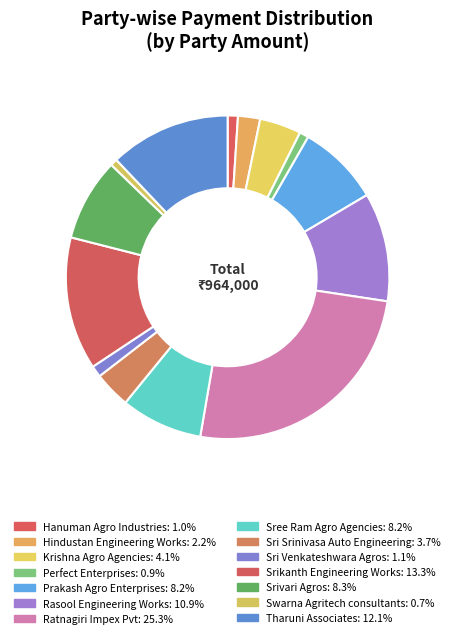

Does Sri Srinivasa Auto Engineering account for over 50% of the chart?

No